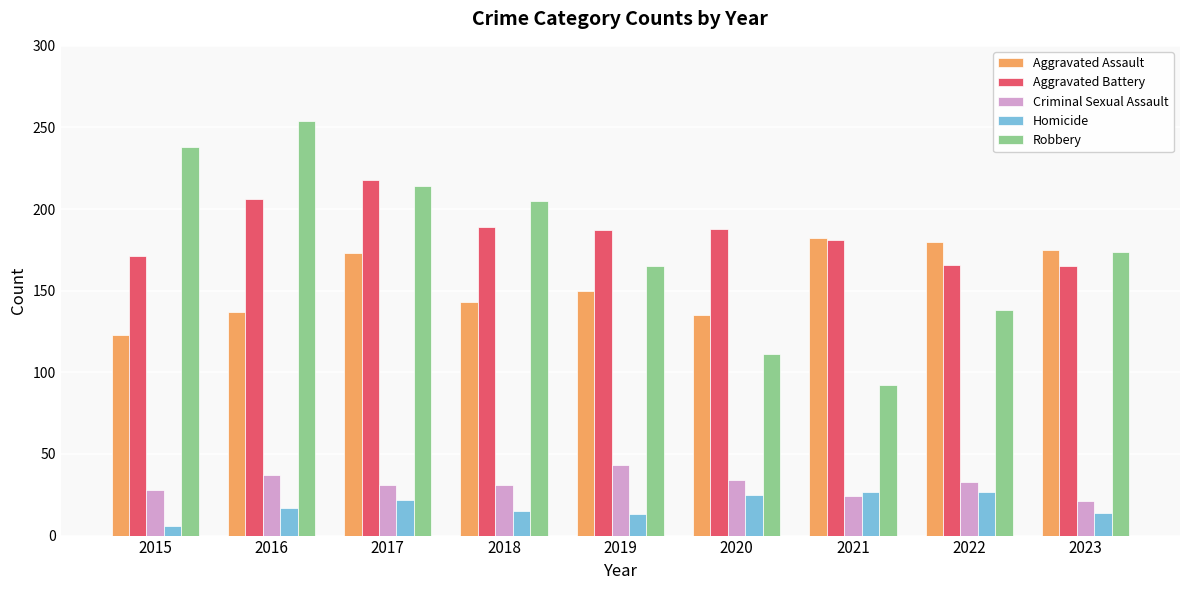

Which series has the largest total across all categories?

Aggravated Battery